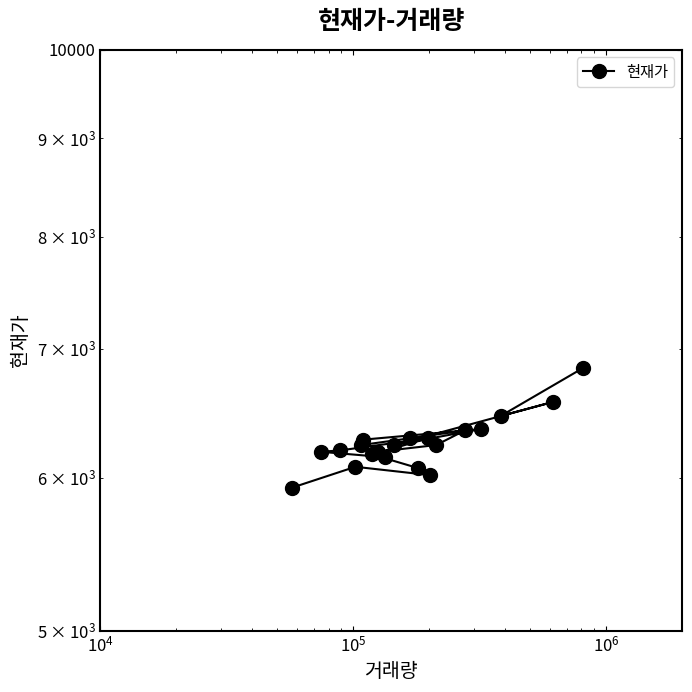

Reading left to right, extract all data points from this chart.

6840	6460	6570	6240	6360	6280	6190	6240	6350	6290	6240	6150	6190	6200	6290	6170	6070	6020	6080	5930